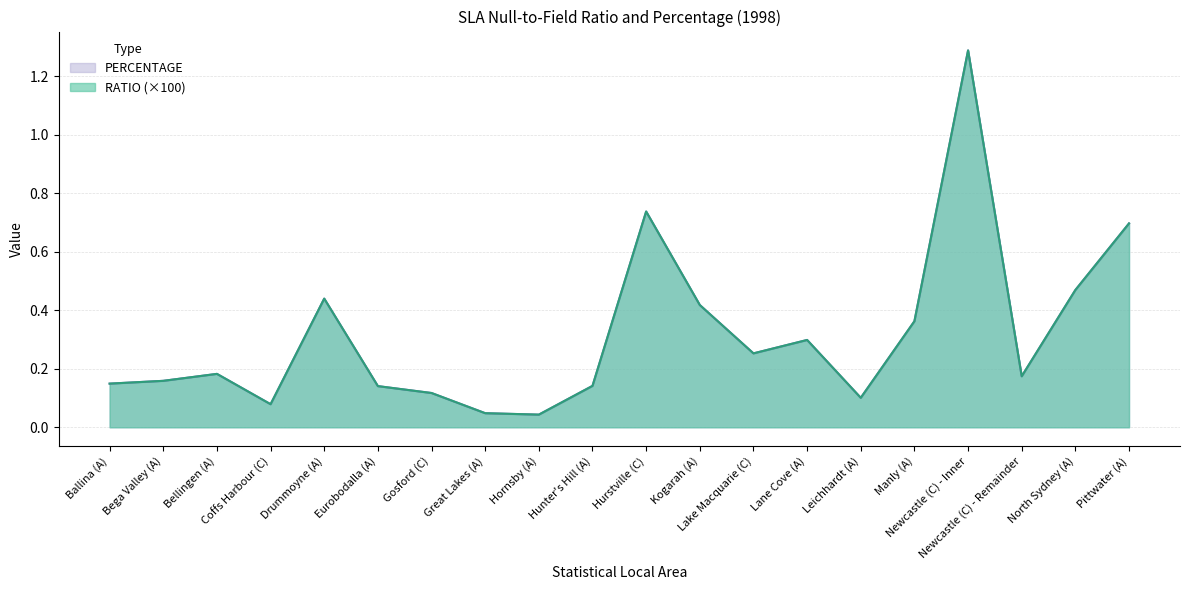

Which series ends up on top after the final intersection of RATIO and PERCENTAGE?

PERCENTAGE